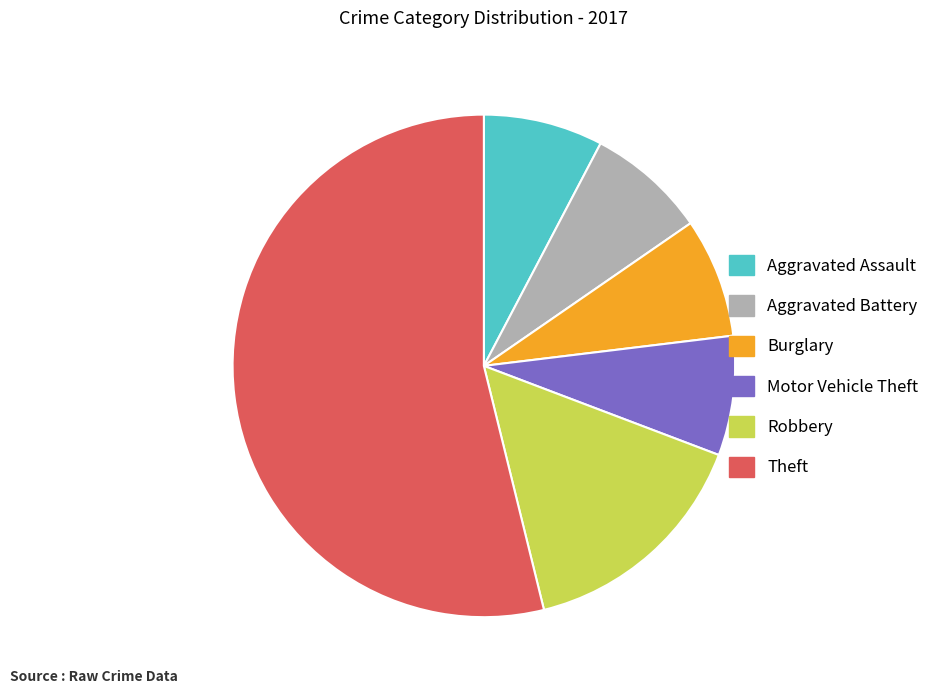

Is Theft the majority of the pie?

Yes